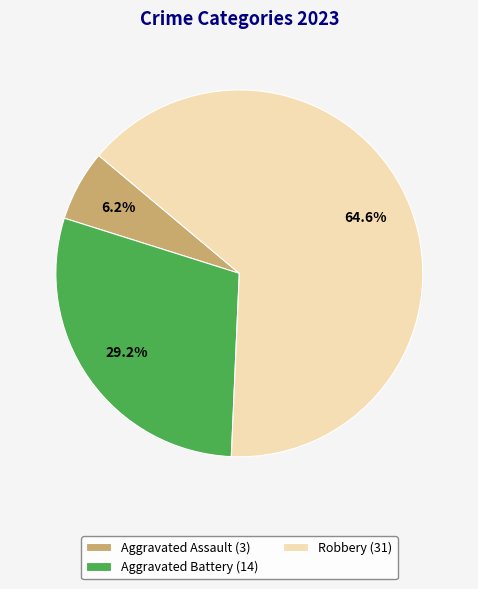

Which slice is the largest?

Robbery (31)